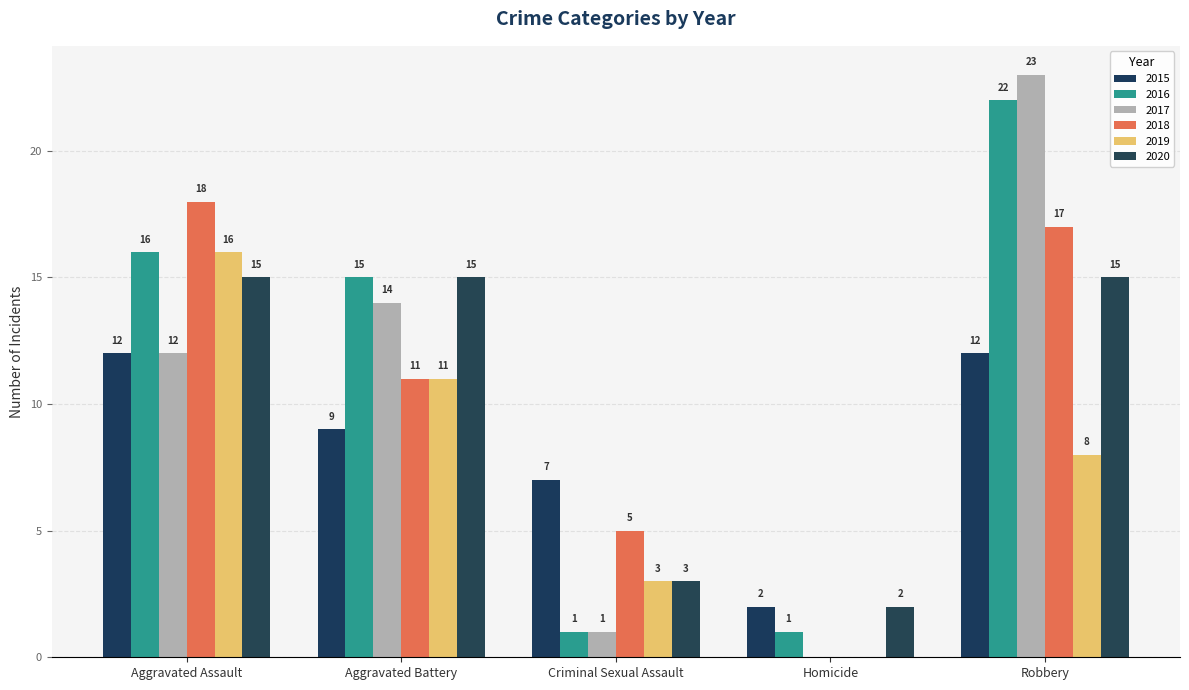

Where does the 2019 series first go above 8?

Aggravated Assault